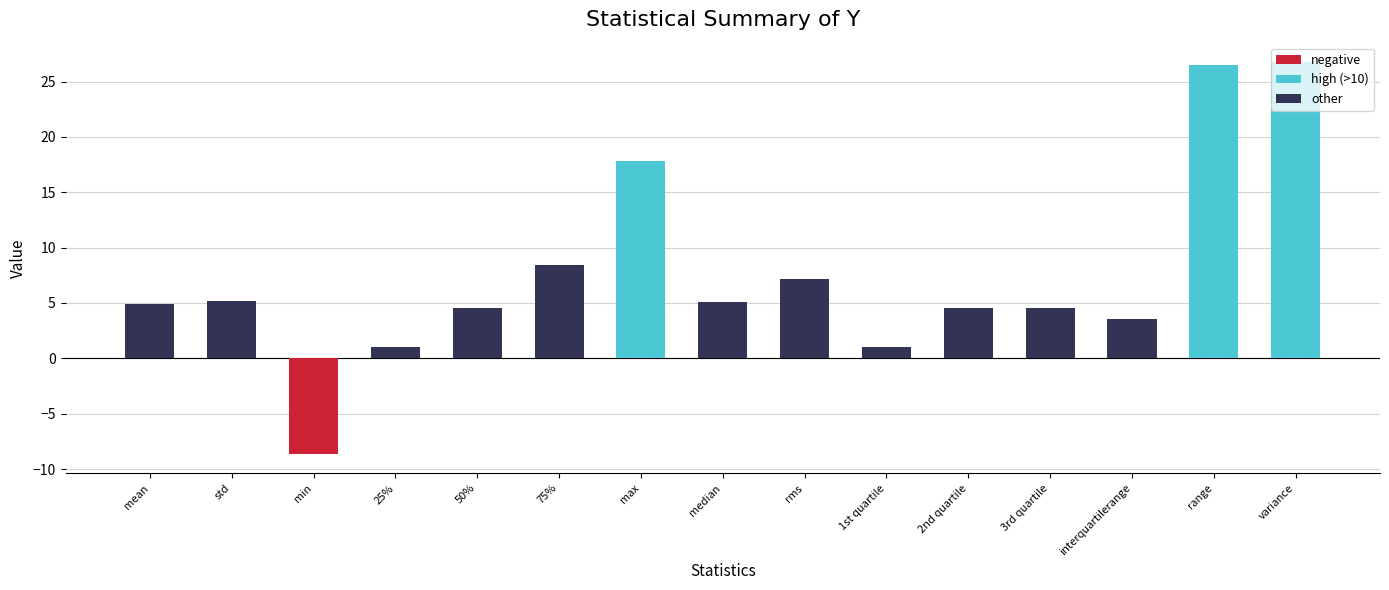

At which category does the chart reach its minimum across all series?

min